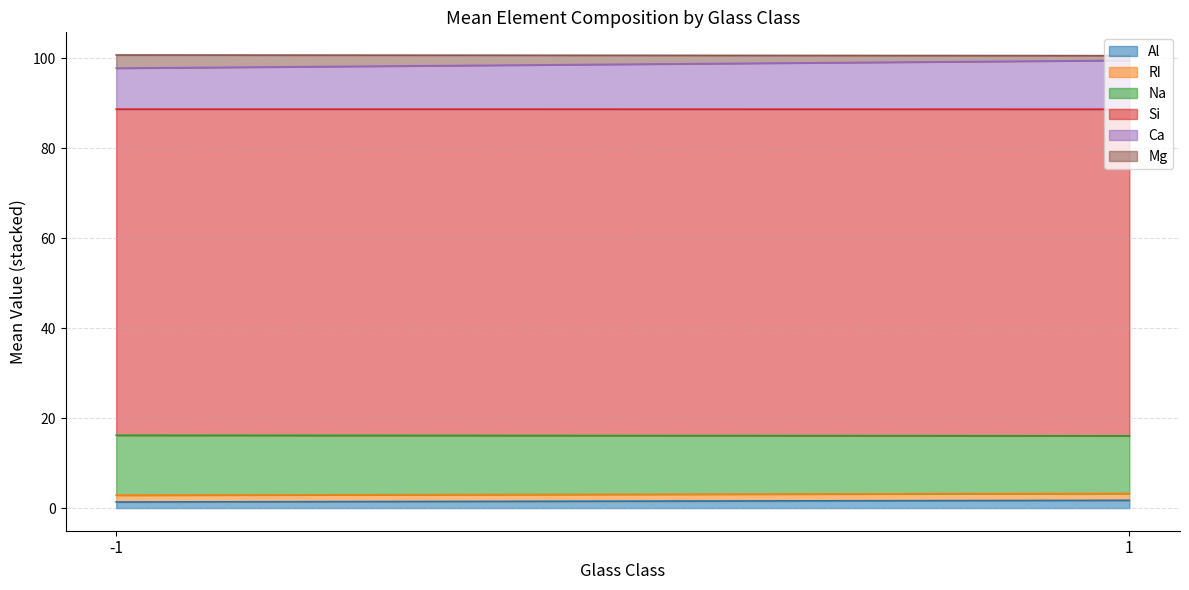

Rank the series by their maximum value, from lowest to highest.

RI, Al, Mg, Ca, Na, Si